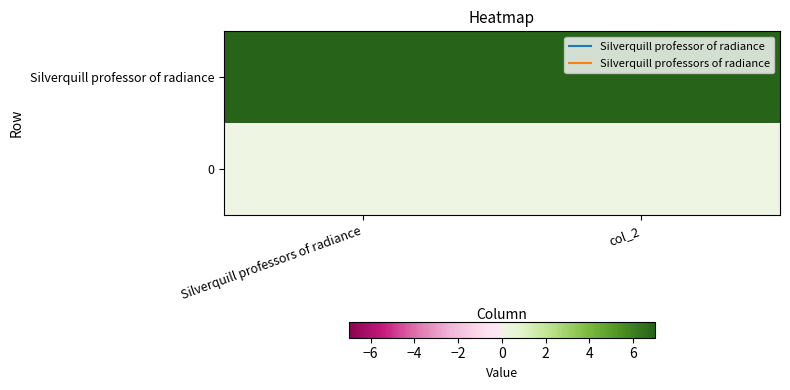

How many categories are shown in the chart?

2